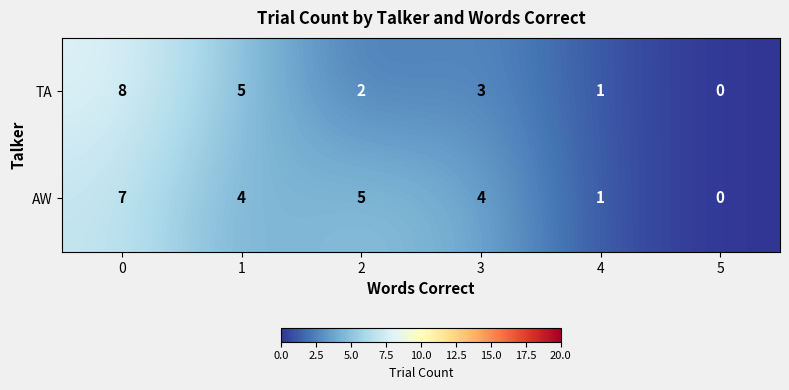

The value of AW at 4 is 1. True or false?

True